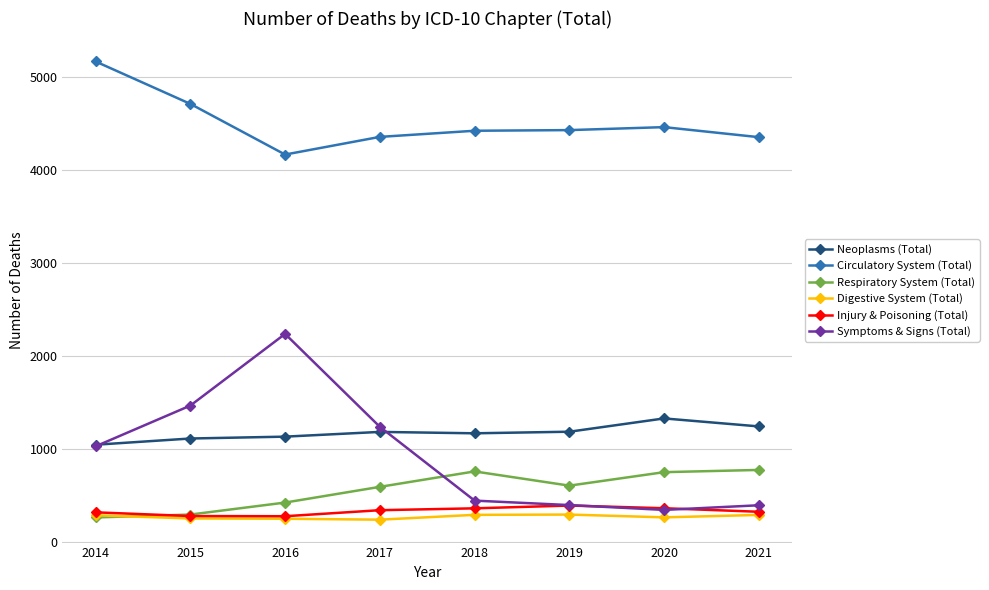

True or false: Circulatory System (Total) and Digestive System (Total) intersect in this chart.

False